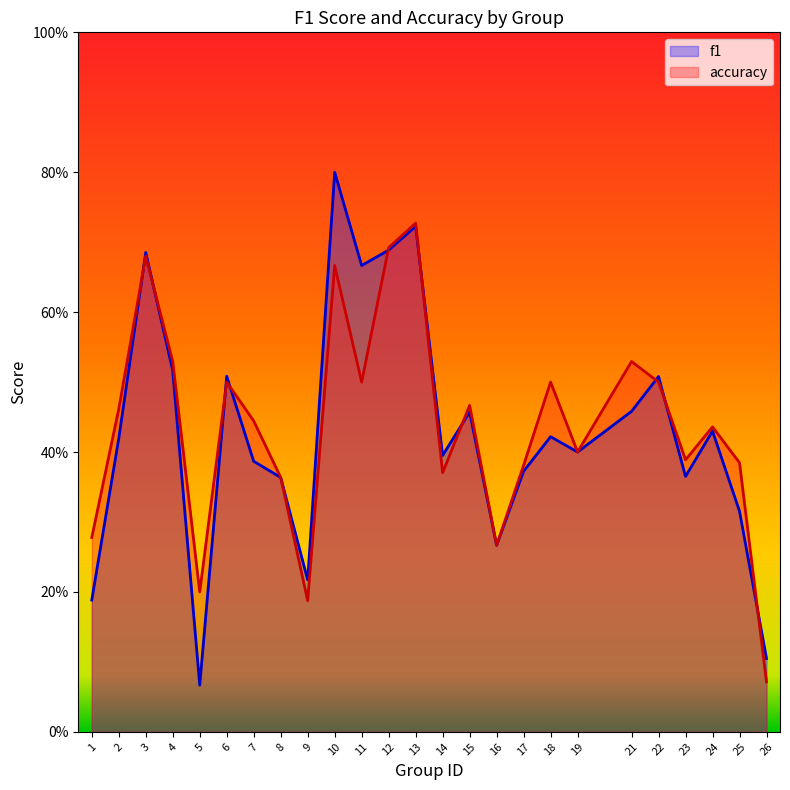

At which label is accuracy closest to 0?

26